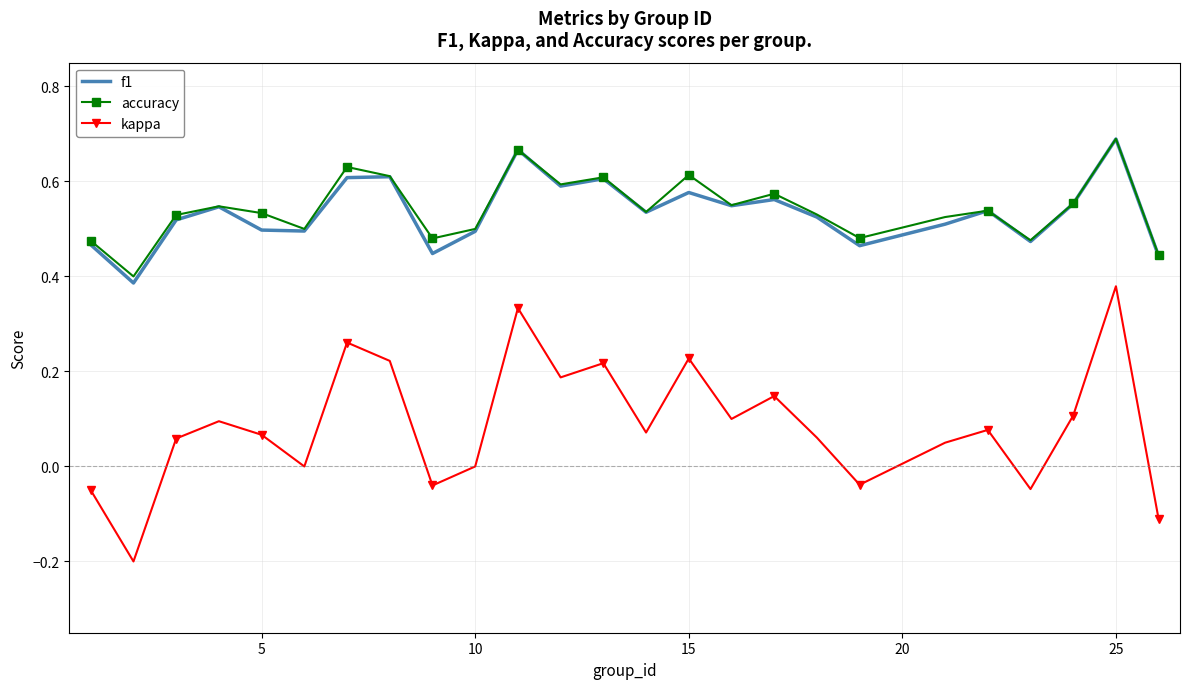

How many accuracy values are between 0 and 1?

25